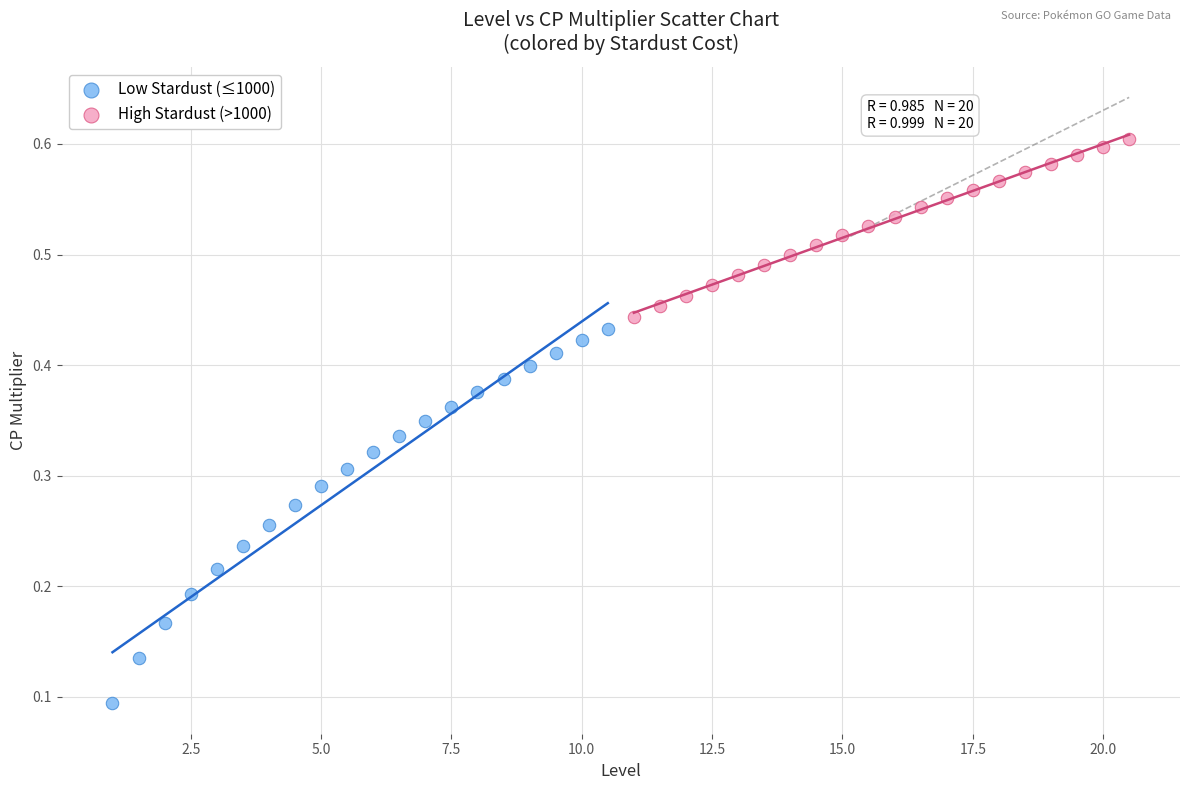

Which series reaches the maximum Y coordinate?

High Stardust (>1000)